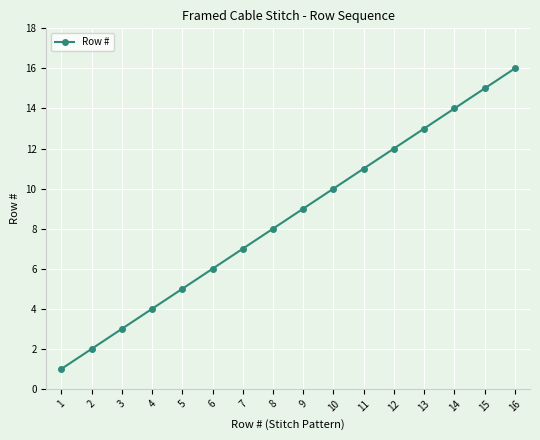

True or false: the data shows 22 at 14.

False